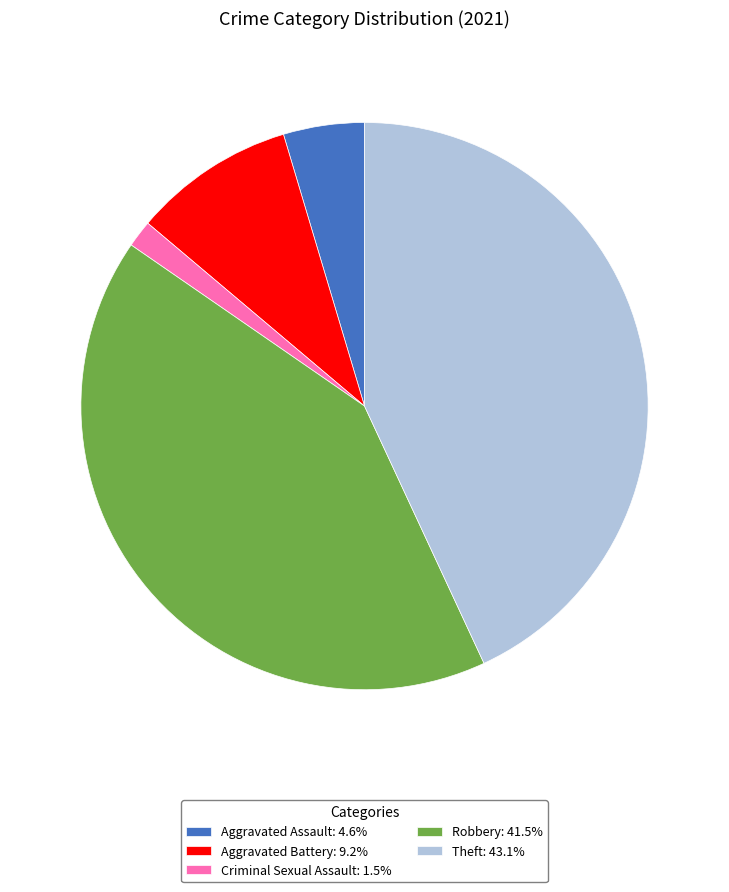

Does Robbery represent more than half of the total?

No